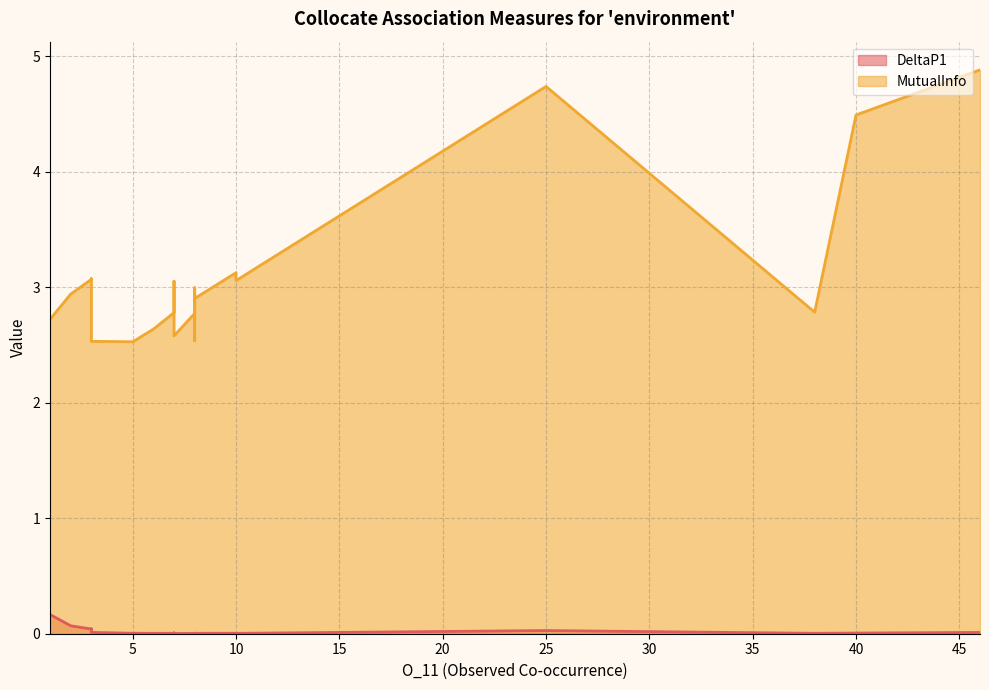

True or false: MutualInfo and DeltaP1 intersect in this chart.

False